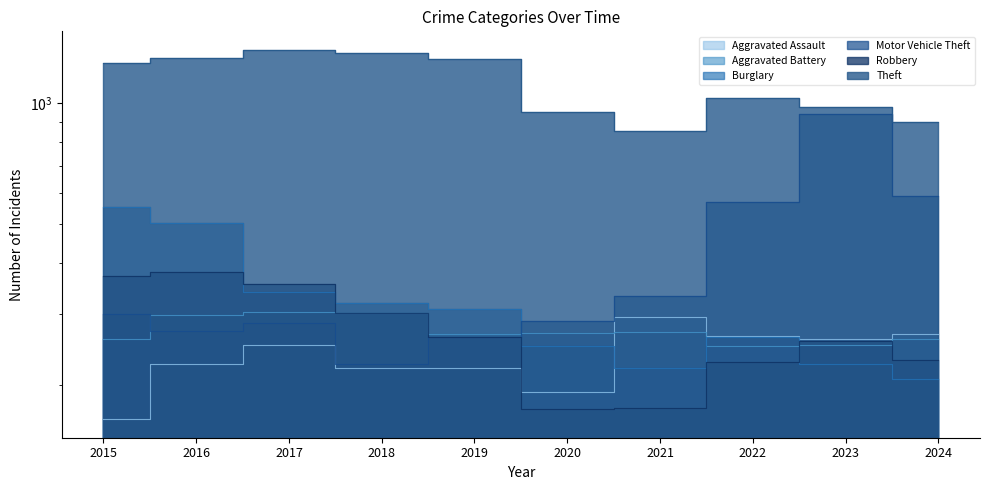

What is the total value across all series at 2021?

2148